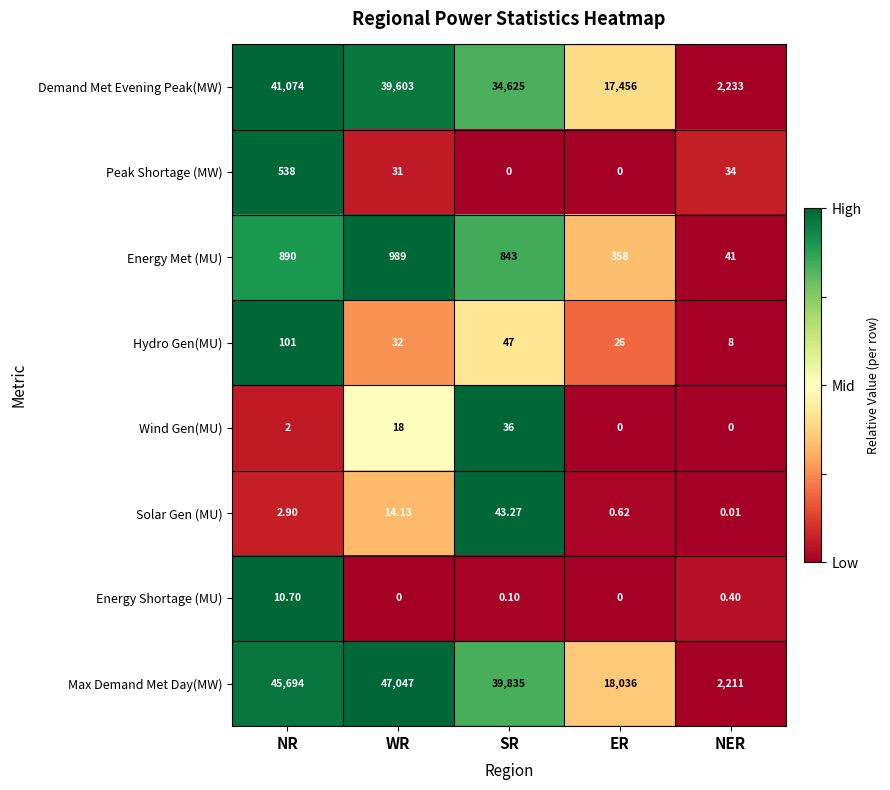

Which label corresponds to the largest value in the chart?

WR